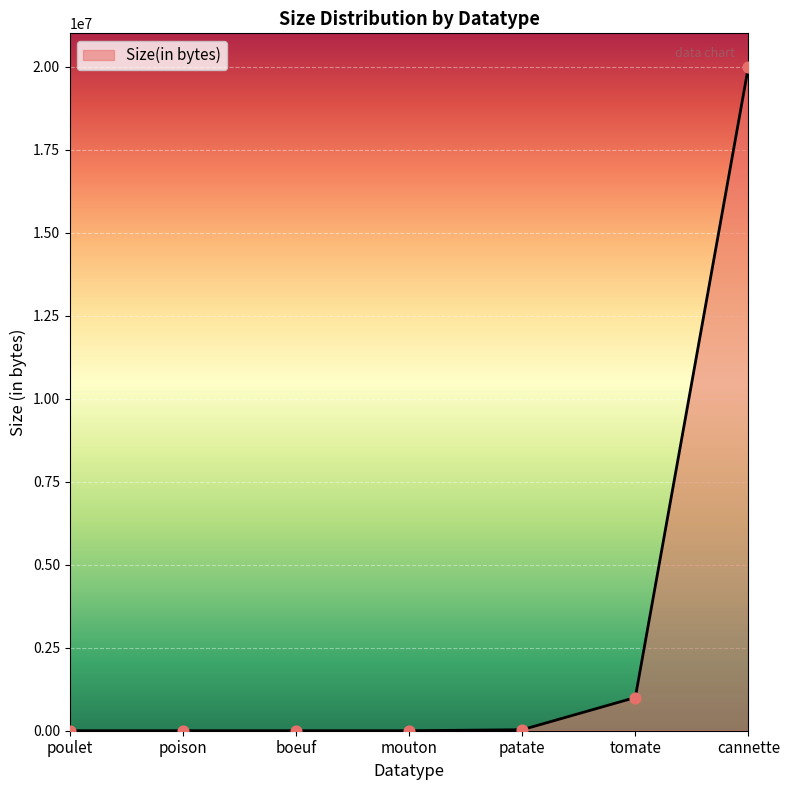

What is the change in value from poulet to poison?

+2